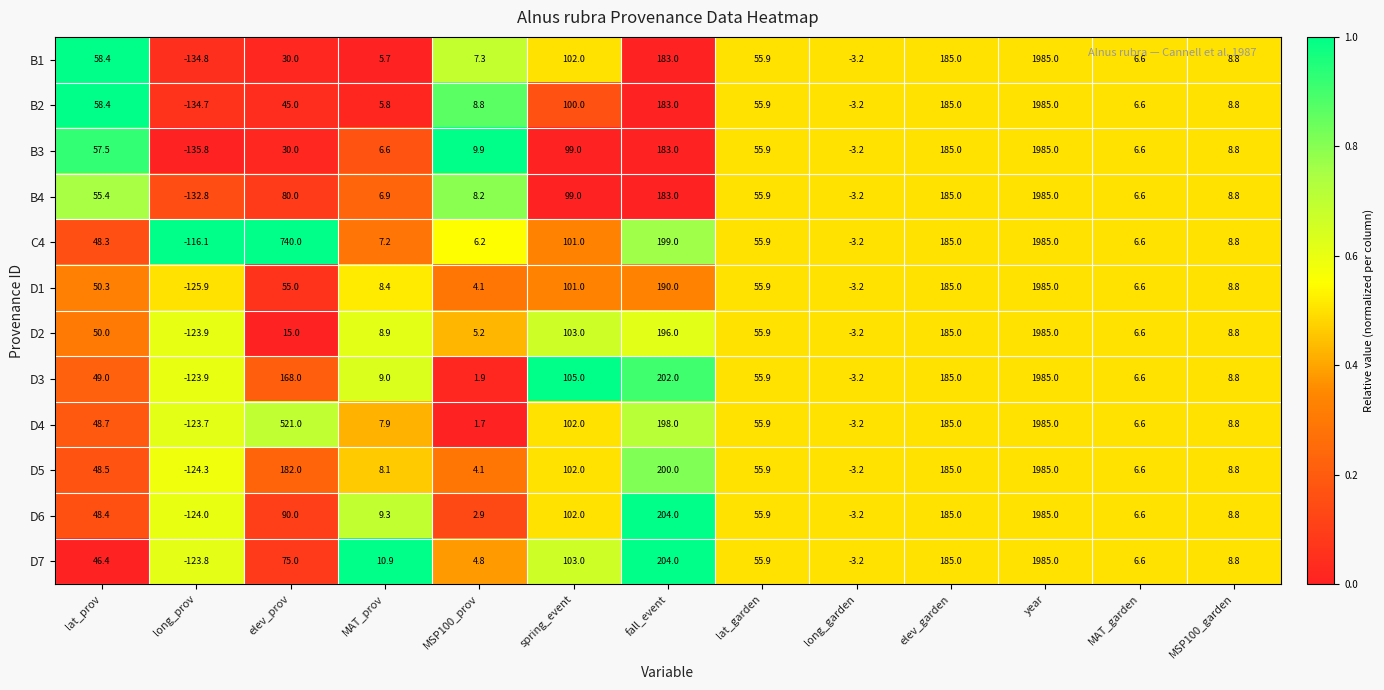

Rank the categories by D3 value from lowest to highest.

long_prov, long_garden, MSP100_prov, MAT_garden, MSP100_garden, MAT_prov, lat_prov, lat_garden, spring_event, elev_prov, elev_garden, fall_event, year